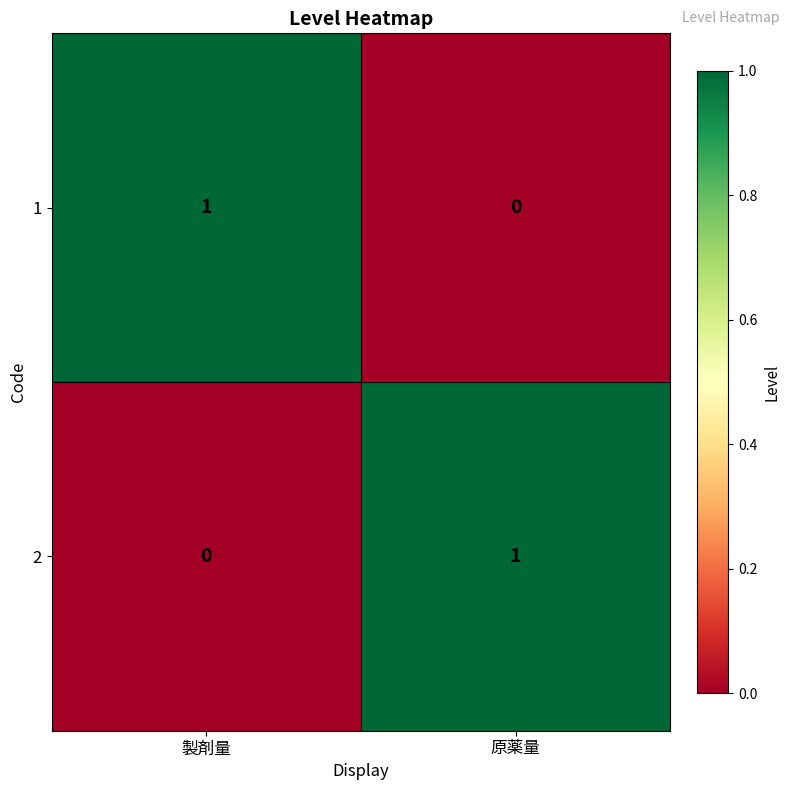

Which category has the highest value in the 2 series?

原薬量